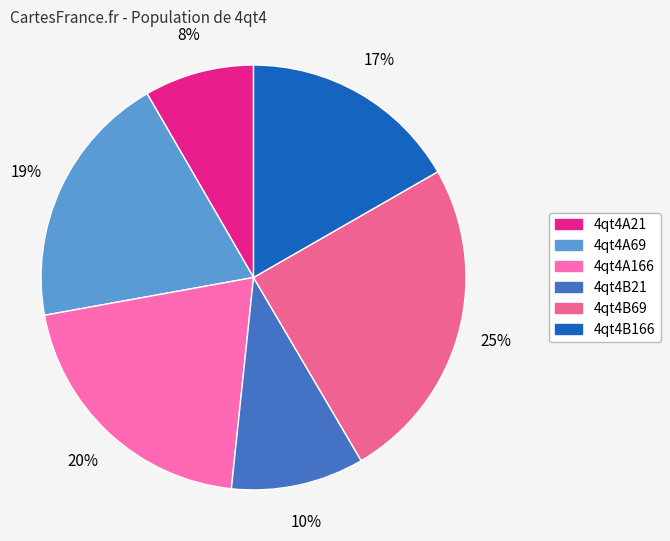

To the nearest percent, what portion does 4qt4B21 represent?

10%